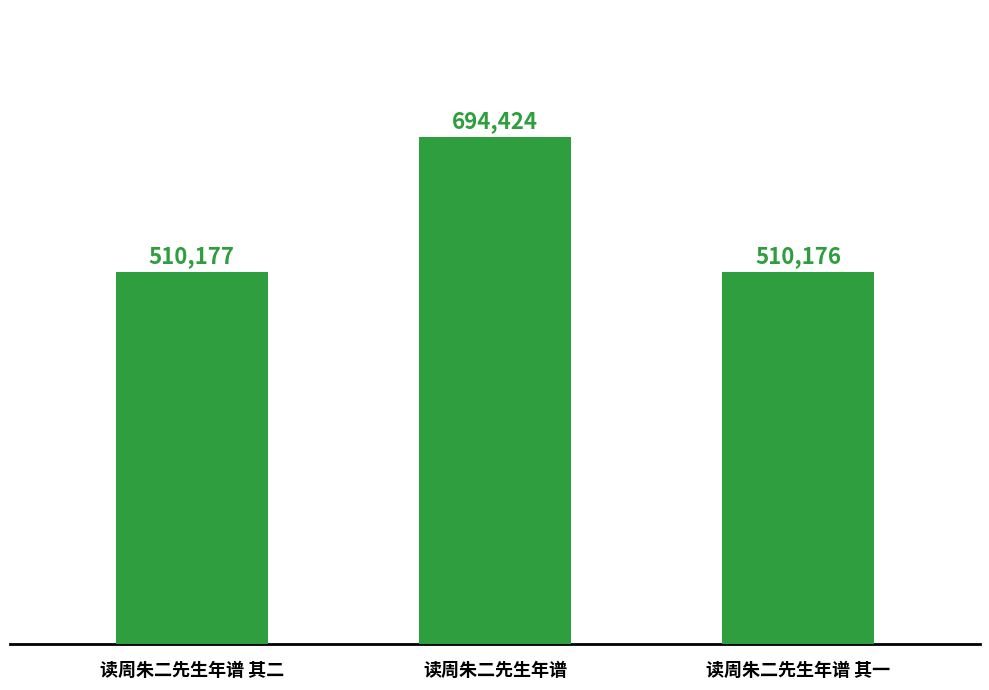

Which label corresponds to the smallest value in the chart?

读周朱二先生年谱 其一